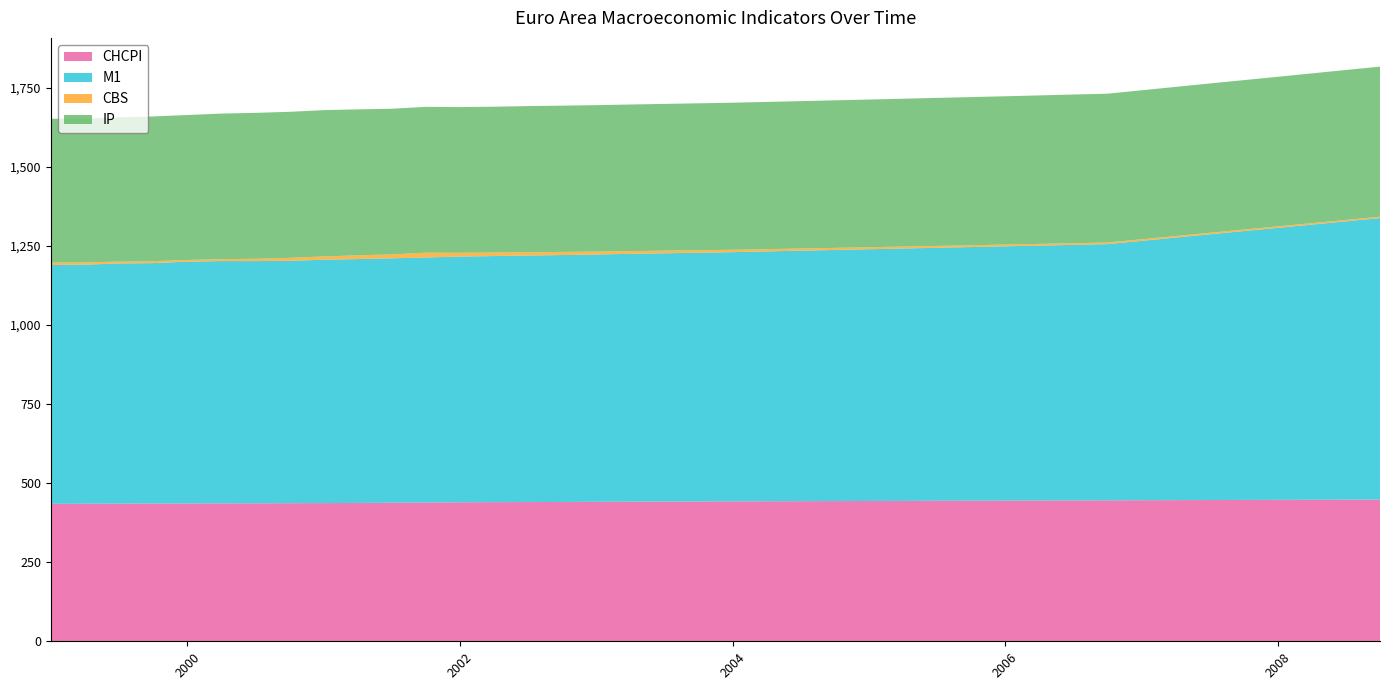

Reading right to left, extract all data points from this chart.

CHCPI: 2008-10-01=448.1	2008-07-01=447.8	2008-04-01=447.5	2008-01-01=447.2	2007-10-01=446.9	2007-07-01=446.6	2007-04-01=446.3	2007-01-01=446.0	2006-10-01=445.7	2006-07-01=445.4	2006-04-01=445.1	2006-01-01=444.8	2005-10-01=444.5	2005-07-01=444.2	2005-04-01=443.9	2005-01-01=443.6	2004-10-01=443.3	2004-07-01=443.0	2004-04-01=442.7	2004-01-01=442.4	2003-10-01=442.1	2003-07-01=441.8	2003-04-01=441.5	2003-01-01=441.0	2002-10-01=440.5	2002-07-01=440.2	2002-04-01=439.9	2002-01-01=439.5	2001-10-01=438.6	2001-07-01=438.0	2001-04-01=437.4	2001-01-01=436.9	2000-10-01=436.6	2000-07-01=436.2	2000-04-01=435.9	2000-01-01=435.8	1999-10-01=435.5	1999-07-01=435.3	1999-04-01=435.1	1999-01-01=434.7
M1: 2008-10-01=890.0	2008-07-01=880.0	2008-04-01=870.0	2008-01-01=860.0	2007-10-01=850.0	2007-07-01=840.0	2007-04-01=830.0	2007-01-01=820.0	2006-10-01=810.0	2006-07-01=808.0	2006-04-01=806.0	2006-01-01=804.0	2005-10-01=802.0	2005-07-01=800.0	2005-04-01=798.0	2005-01-01=796.0	2004-10-01=794.0	2004-07-01=792.0	2004-04-01=790.0	2004-01-01=788.0	2003-10-01=786.5	2003-07-01=785.0	2003-04-01=783.5	2003-01-01=782.0	2002-10-01=780.8	2002-07-01=779.5	2002-04-01=778.1	2002-01-01=776.9	2001-10-01=774.8	2001-07-01=772.8	2001-04-01=771.1	2001-01-01=769.6	2000-10-01=766.3	2000-07-01=765.9	2000-04-01=766.3	2000-01-01=764.5	1999-10-01=760.2	1999-07-01=759.3	1999-04-01=755.9	1999-01-01=754.9
CBS: 2008-10-01=4.4	2008-07-01=4.5	2008-04-01=4.6	2008-01-01=4.7	2007-10-01=4.8	2007-07-01=4.9	2007-04-01=5.0	2007-01-01=5.1	2006-10-01=5.2	2006-07-01=5.3	2006-04-01=5.4	2006-01-01=5.5	2005-10-01=5.7	2005-07-01=5.9	2005-04-01=6.1	2005-01-01=6.3	2004-10-01=6.6	2004-07-01=6.9	2004-04-01=7.2	2004-01-01=7.5	2003-10-01=7.9	2003-07-01=8.3	2003-04-01=8.7	2003-01-01=9.2	2002-10-01=9.8	2002-07-01=10.5	2002-04-01=11.2	2002-01-01=12.1	2001-10-01=15.4	2001-07-01=12.1	2001-04-01=11.9	2001-01-01=10.3	2000-10-01=9.4	2000-07-01=7.3	2000-04-01=6.0	2000-01-01=5.4	1999-10-01=6.0	1999-07-01=6.0	1999-04-01=7.0	1999-01-01=7.4
IP: 2008-10-01=474.5	2008-07-01=474.0	2008-04-01=473.5	2008-01-01=473.0	2007-10-01=472.5	2007-07-01=472.0	2007-04-01=471.5	2007-01-01=471.0	2006-10-01=470.5	2006-07-01=470.0	2006-04-01=469.5	2006-01-01=469.0	2005-10-01=468.5	2005-07-01=468.0	2005-04-01=467.5	2005-01-01=467.0	2004-10-01=466.5	2004-07-01=466.0	2004-04-01=465.5	2004-01-01=465.0	2003-10-01=464.5	2003-07-01=464.0	2003-04-01=463.5	2003-01-01=463.0	2002-10-01=462.5	2002-07-01=462.0	2002-04-01=461.1	2002-01-01=460.6	2001-10-01=461.0	2001-07-01=460.8	2001-04-01=461.4	2001-01-01=462.7	2000-10-01=461.7	2000-07-01=461.4	2000-04-01=460.3	2000-01-01=458.4	1999-10-01=457.7	1999-07-01=456.4	1999-04-01=454.5	1999-01-01=455.1